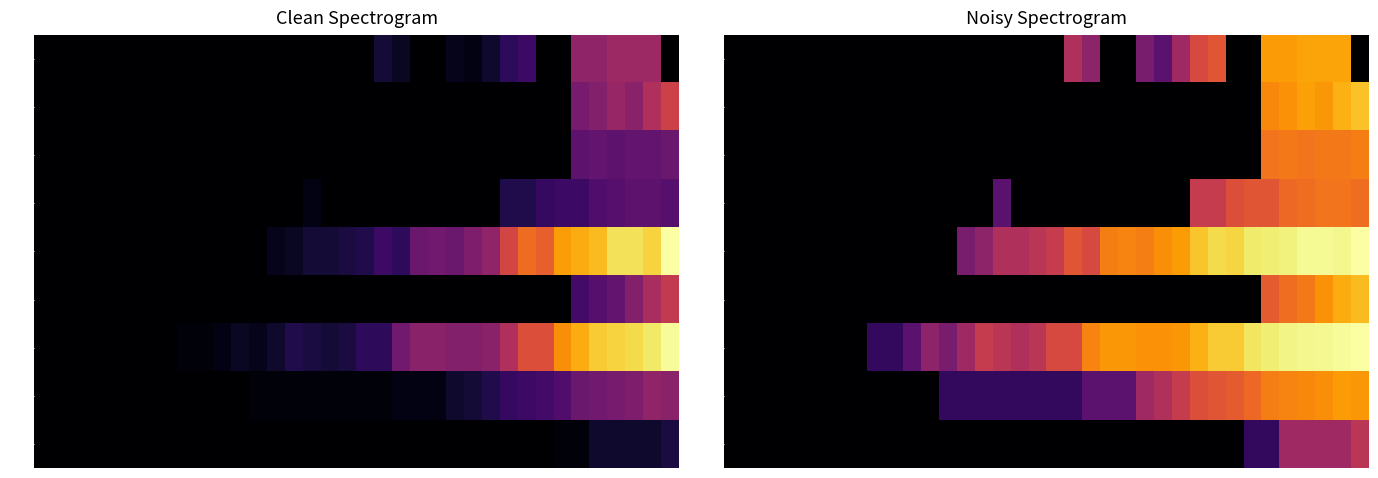

What is the spread (max minus min) of values at 24?

3.2